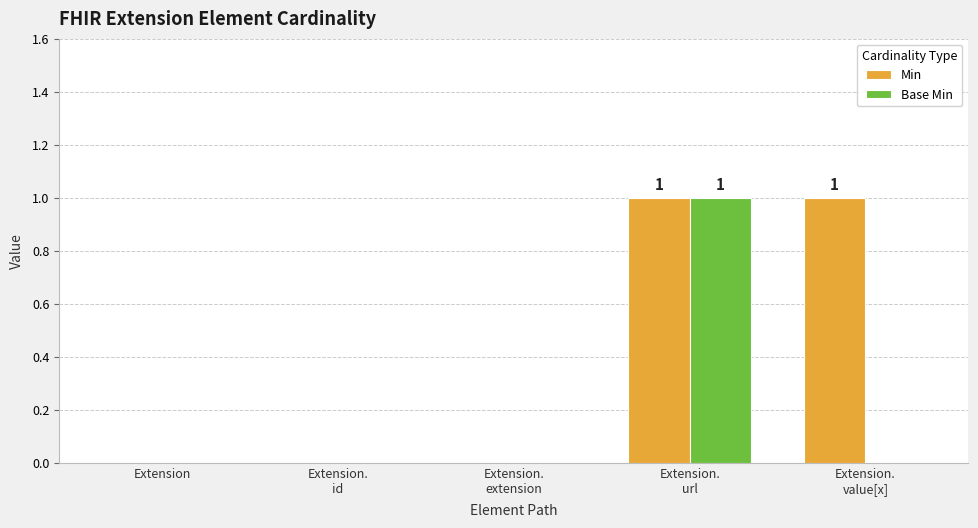

How many groups of bars are there?

5